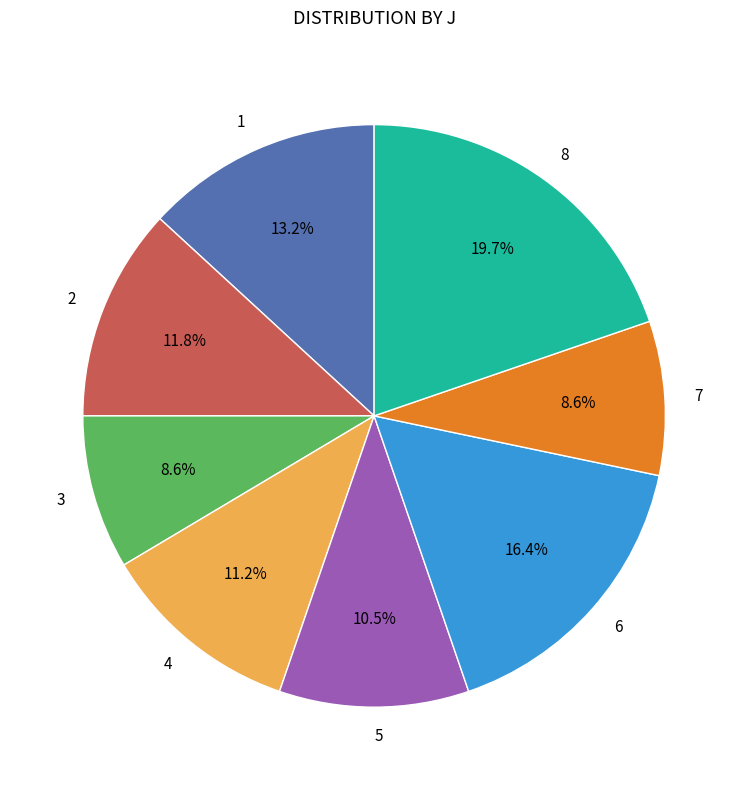

Is there a majority slice in this chart?

No